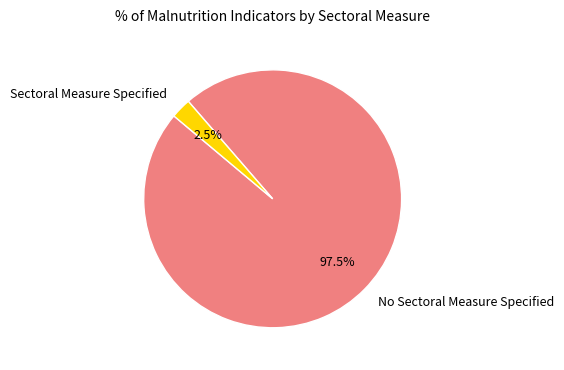

Which category accounts for the majority?

No Sectoral Measure Specified